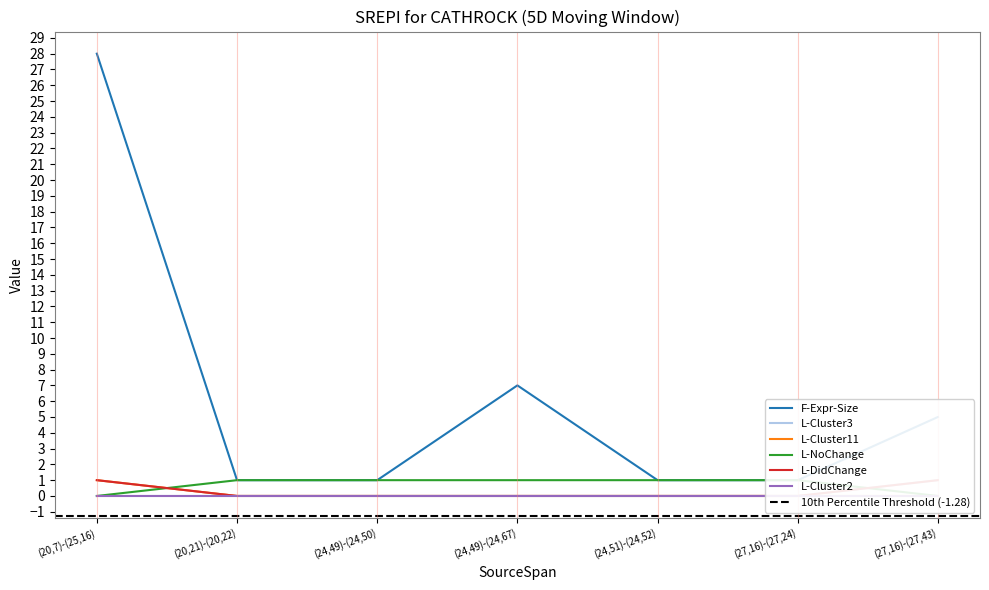

Rank the series at (24,49)-(24,67) from highest to lowest value.

F-Expr-Size, L-NoChange, L-Cluster3, L-Cluster11, L-DidChange